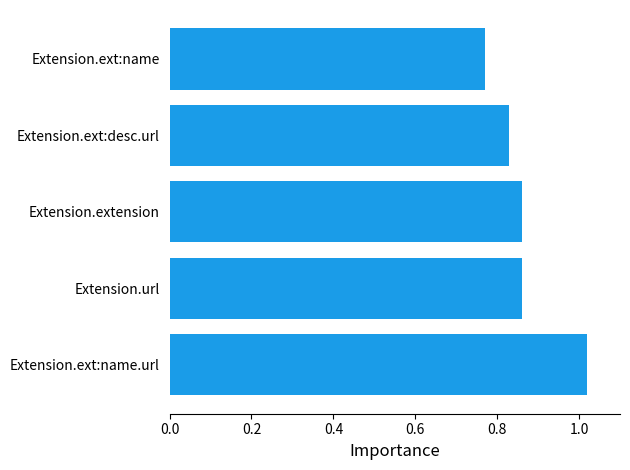

What is the sum of the values at Extension.extension and Extension.ext:name?

1.6